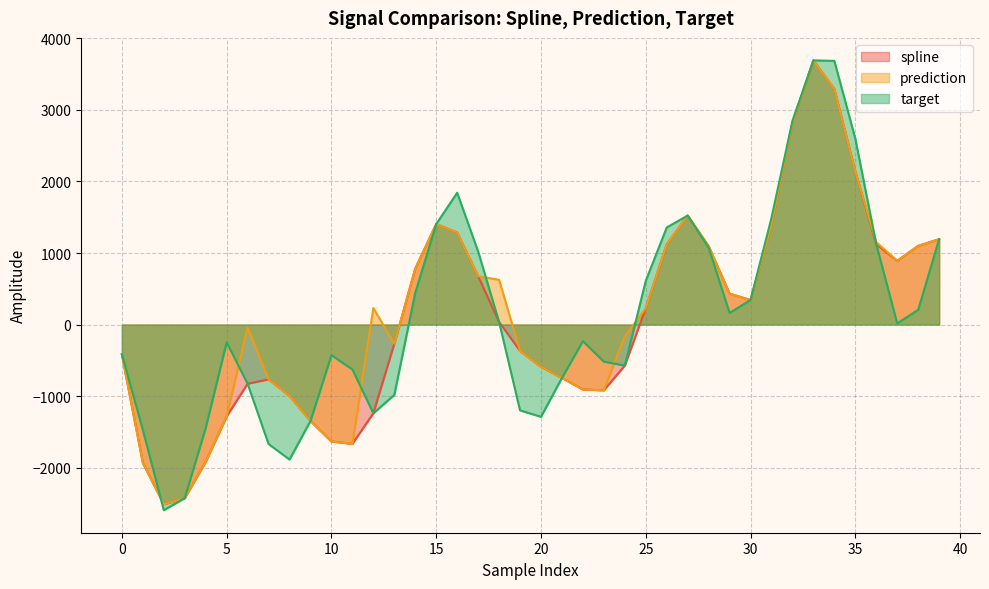

True or false: target and prediction intersect in this chart.

True